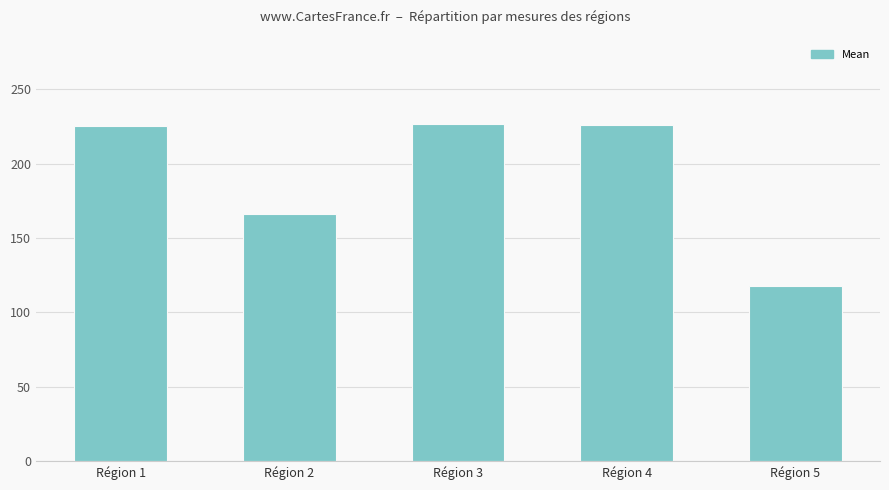

What is the difference between the values at Région 1 and Région 2?

59.2